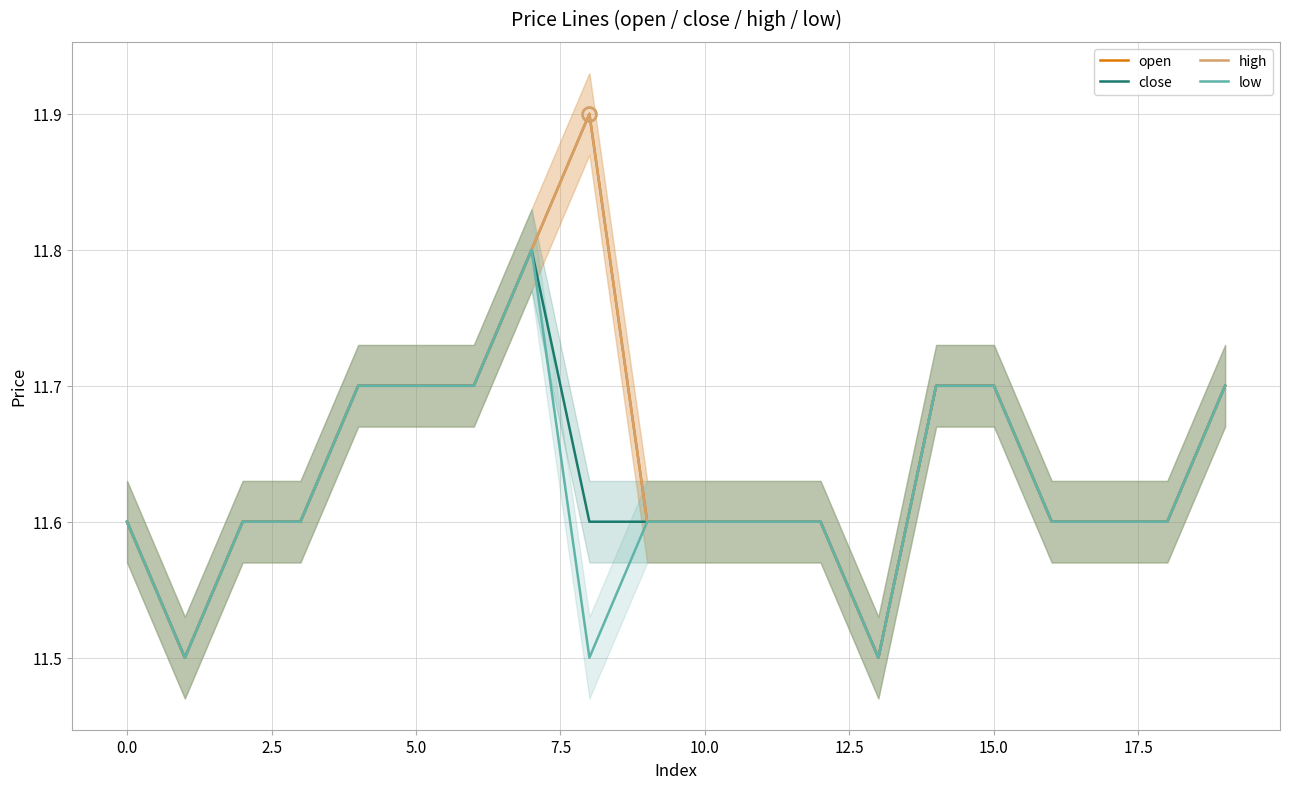

What is the difference between the second highest and minimum values in the high series?

0.3